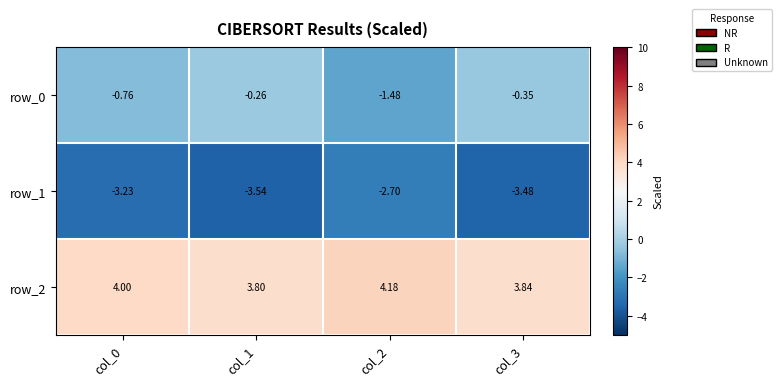

Which series has the largest total across all categories?

row_2